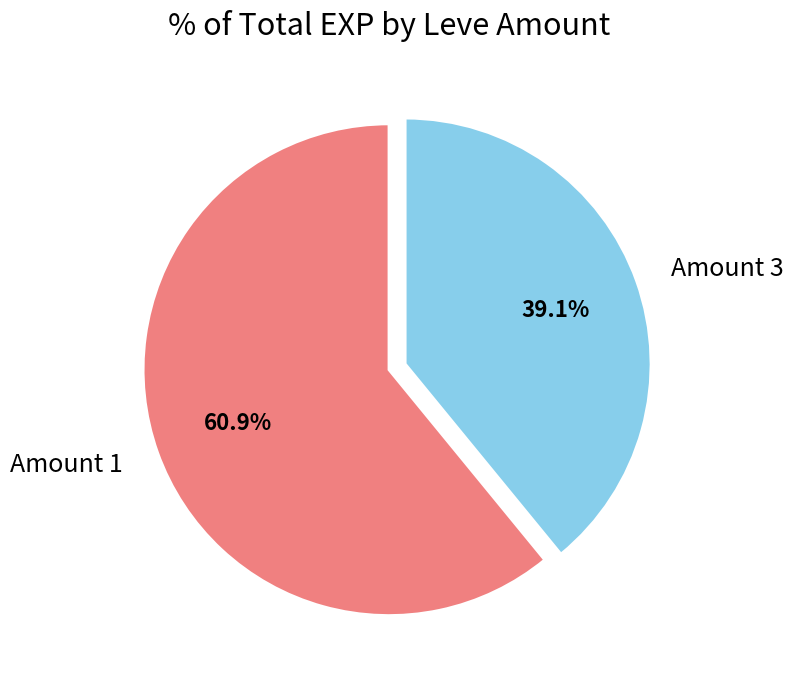

How many segments does this pie chart have?

2